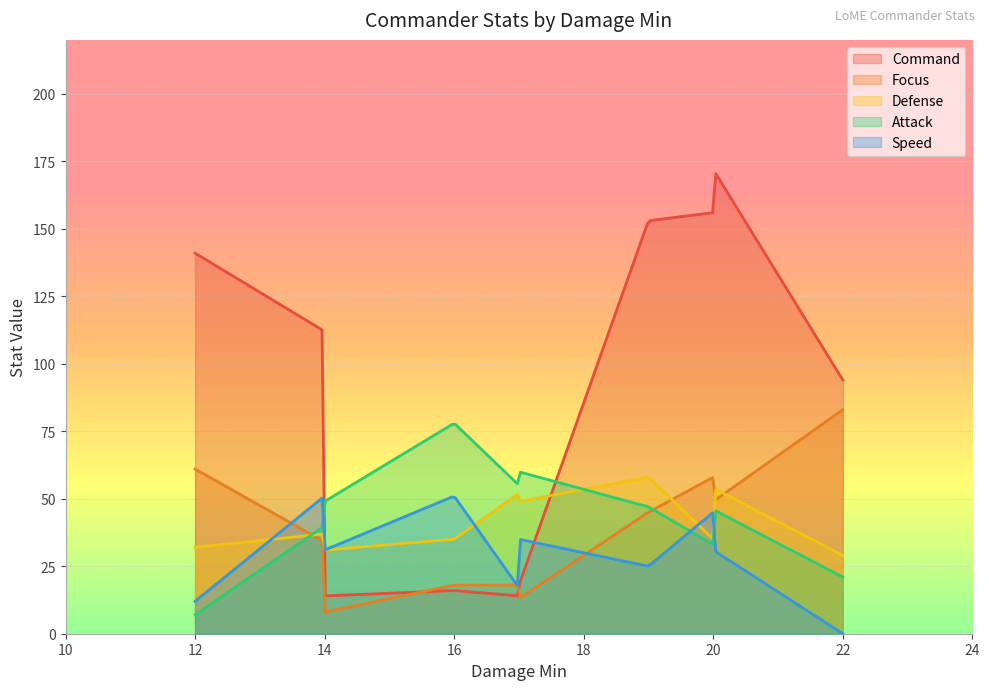

Which series has the widest spread of values?

Command